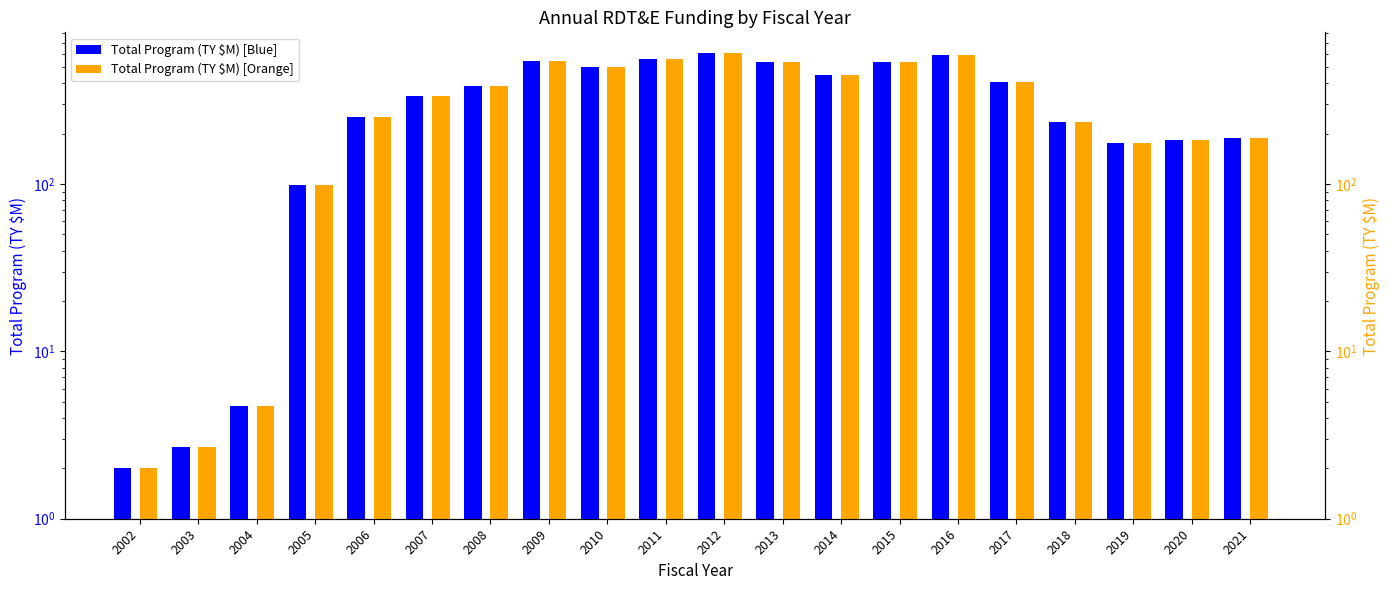

Is it true that Total Program (TY $M) equals 134.7 at 2006?

False